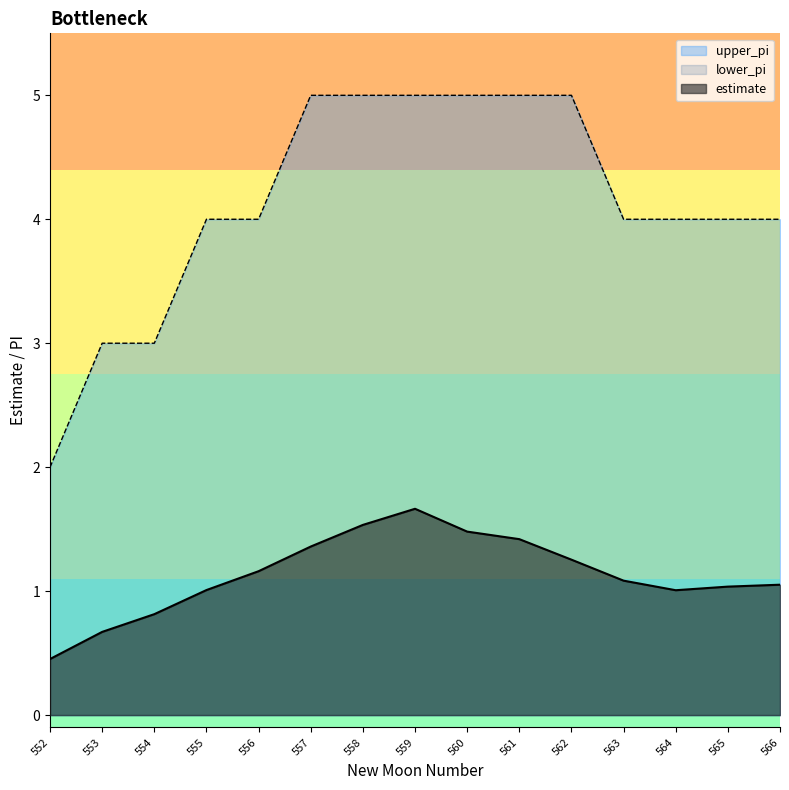

Which series has the largest range (max minus min)?

upper_pi